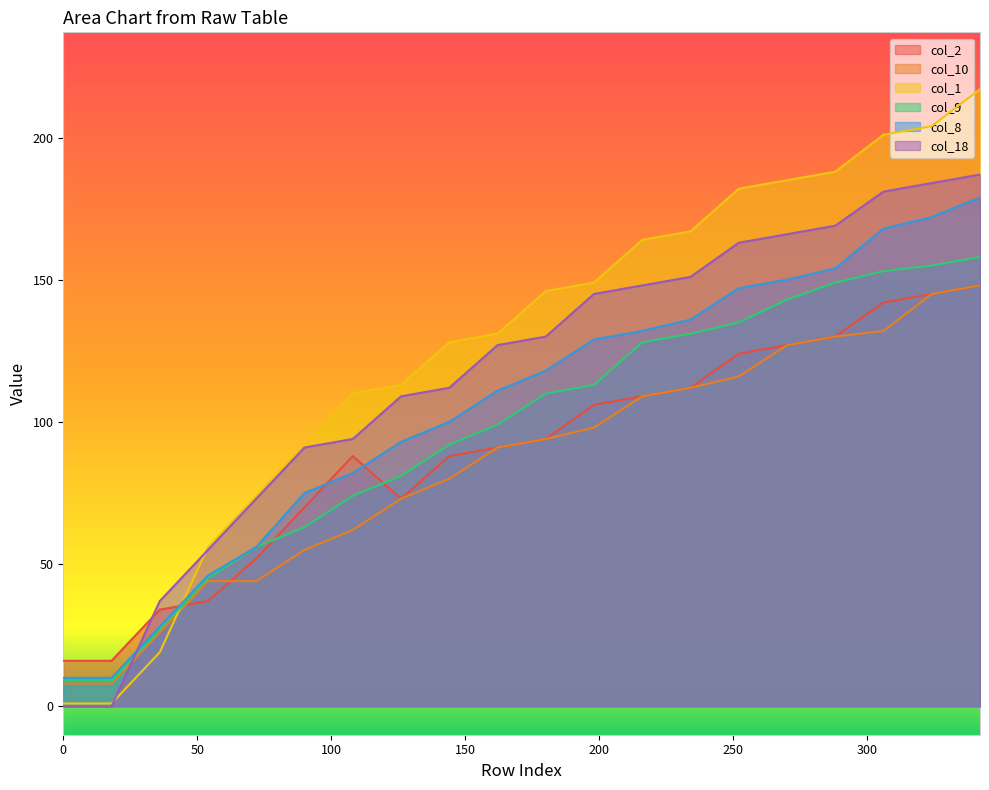

At how many categories does at least one series exceed 184?

5